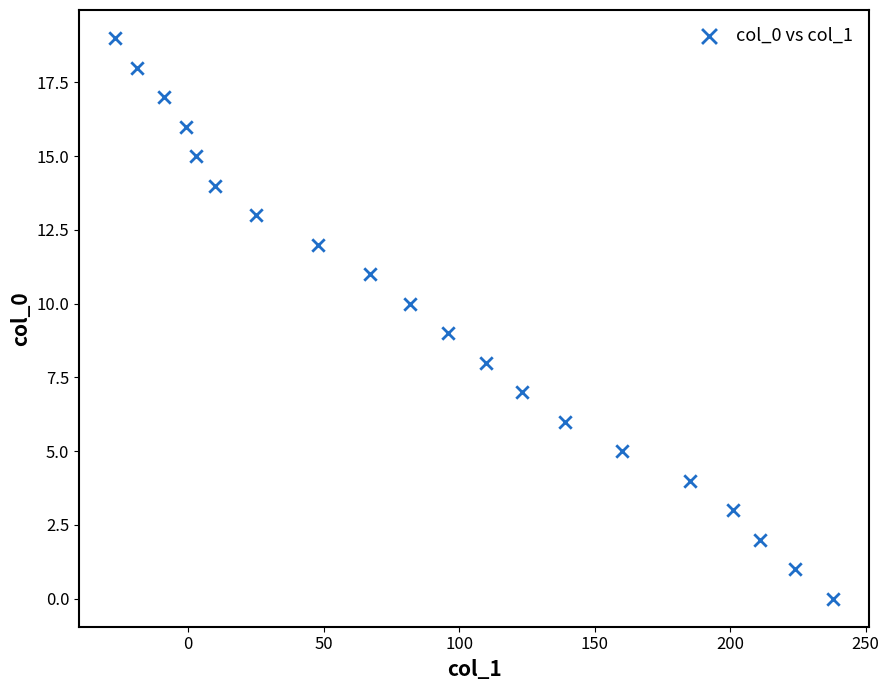

What is the range of X values (max minus min)?

265